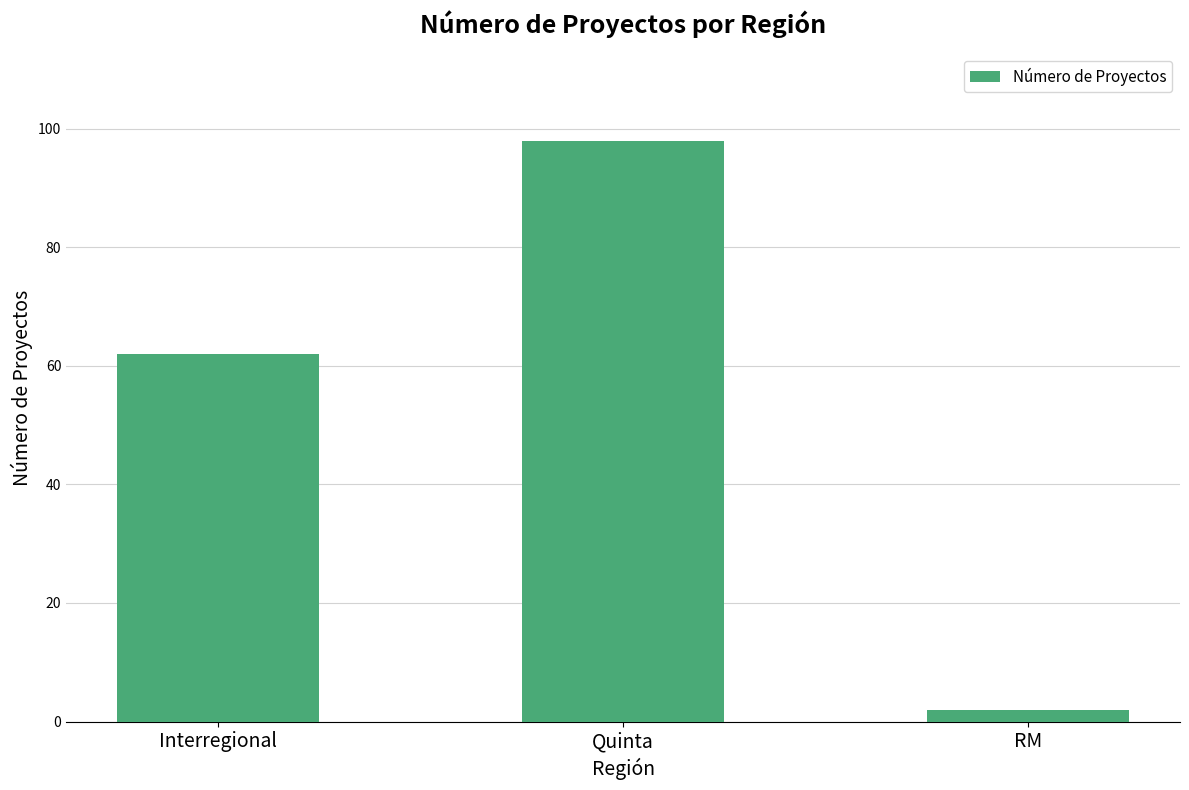

The chart shows a value of 17 at Interregional. True or false?

False